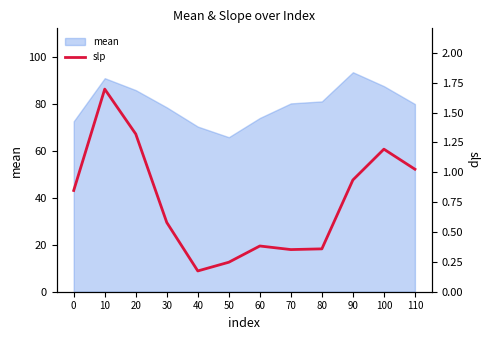

Approximately how many times larger is the value at 20 compared to 100?

1.1